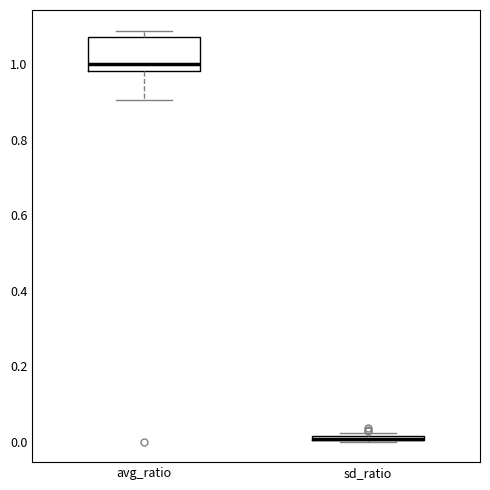

Where is the upper edge of the box for sd_ratio on the y-axis? The values are not printed on the chart, so give them approximately, as read against the axis.

0.02